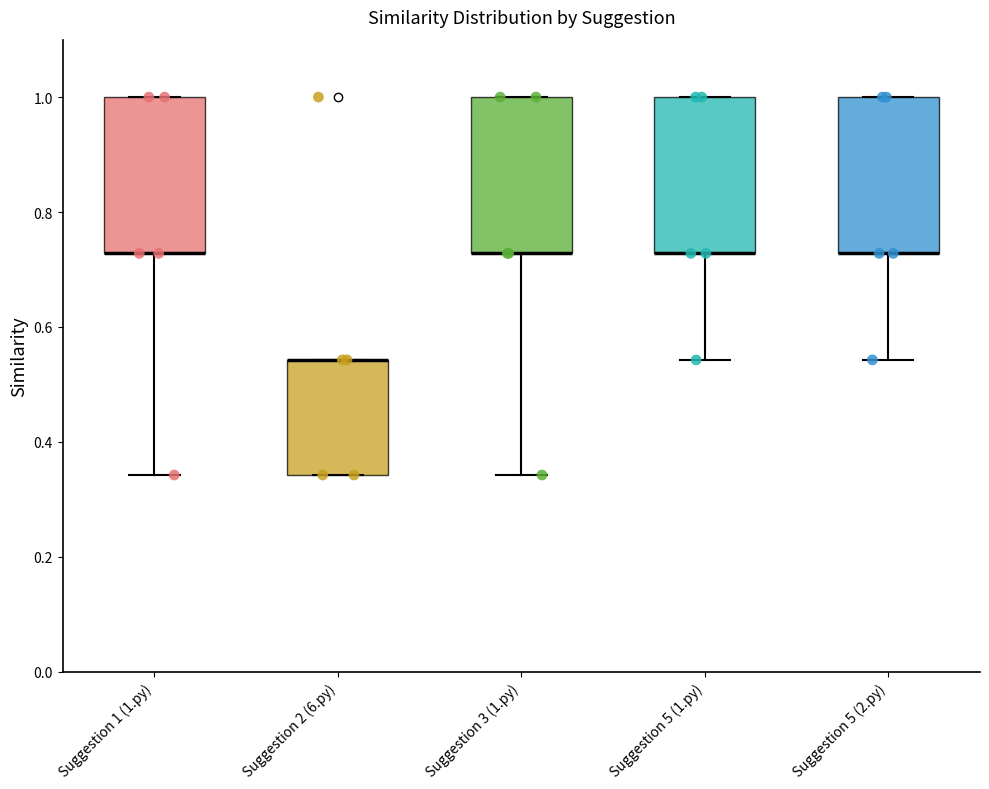

Reading left to right, transcribe this box plot: for each box, give where its median line is, the range the box spans, and where its two whiskers end, as read against the y-axis. The values are not printed on the chart, so give them approximately, as read against the axis.

Suggestion 1 (1.py): median 0.72 (drawn on the box's lower edge), box 0.72 to 1.00, whiskers 0.34 to 1.00
Suggestion 2 (6.py): median 0.54 (drawn on the box's upper edge), box 0.34 to 0.54, whiskers 0.34 to 0.54
Suggestion 3 (1.py): median 0.72 (drawn on the box's lower edge), box 0.72 to 1.00, whiskers 0.34 to 1.00
Suggestion 5 (1.py): median 0.72 (drawn on the box's lower edge), box 0.72 to 1.00, whiskers 0.54 to 1.00
Suggestion 5 (2.py): median 0.72 (drawn on the box's lower edge), box 0.72 to 1.00, whiskers 0.54 to 1.00